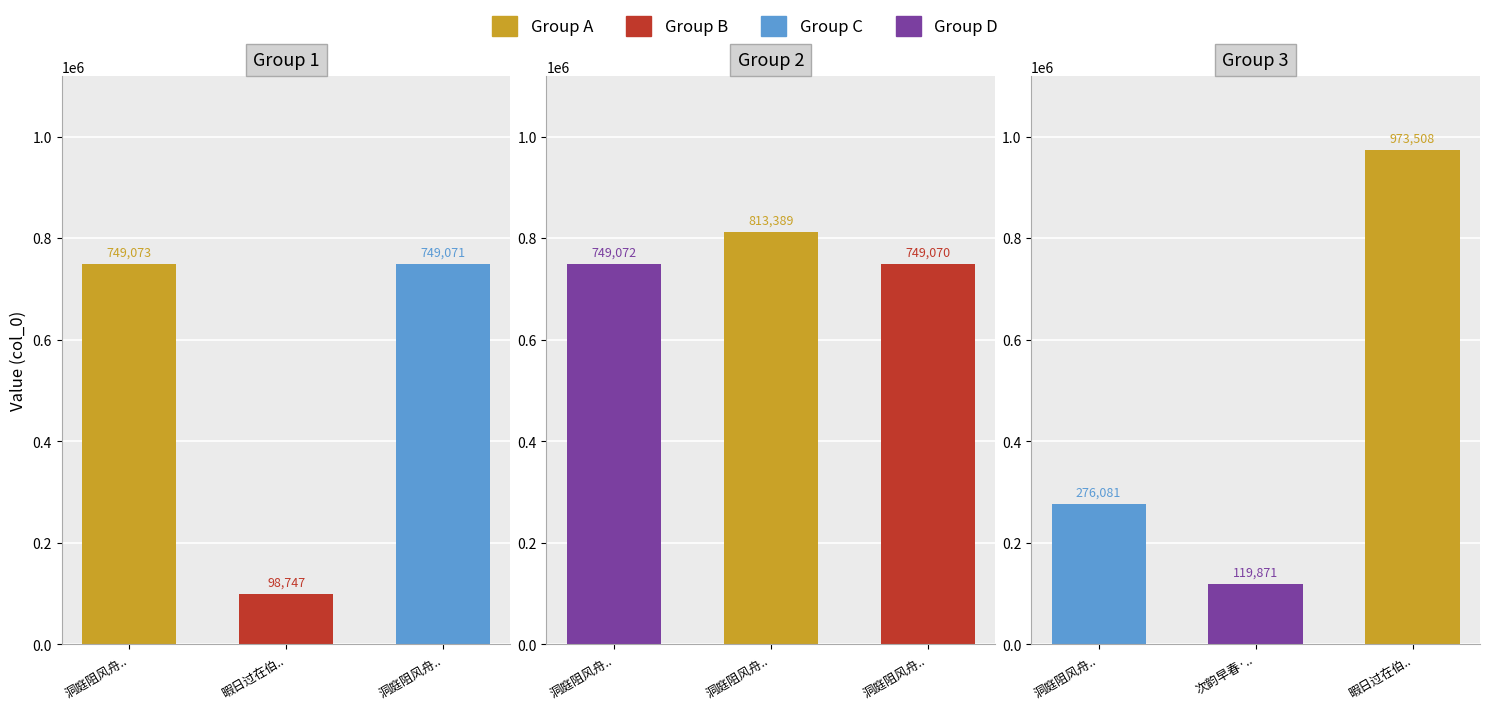

At which label does the data first exceed 749071?

洞庭阻风舟中无俚小饮径醉得句辄书 其四